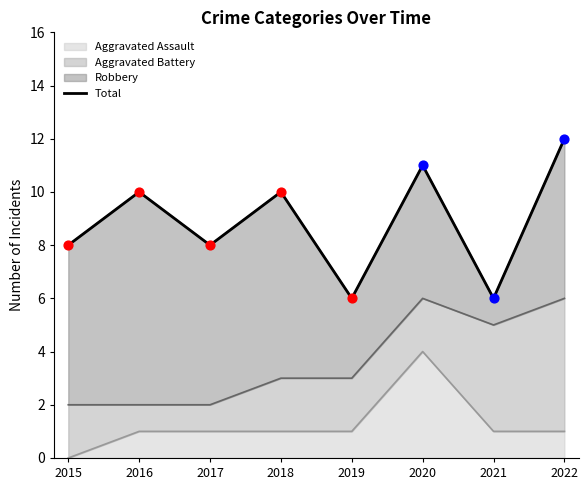

What is the change in value from 2018 to 2020?

+1